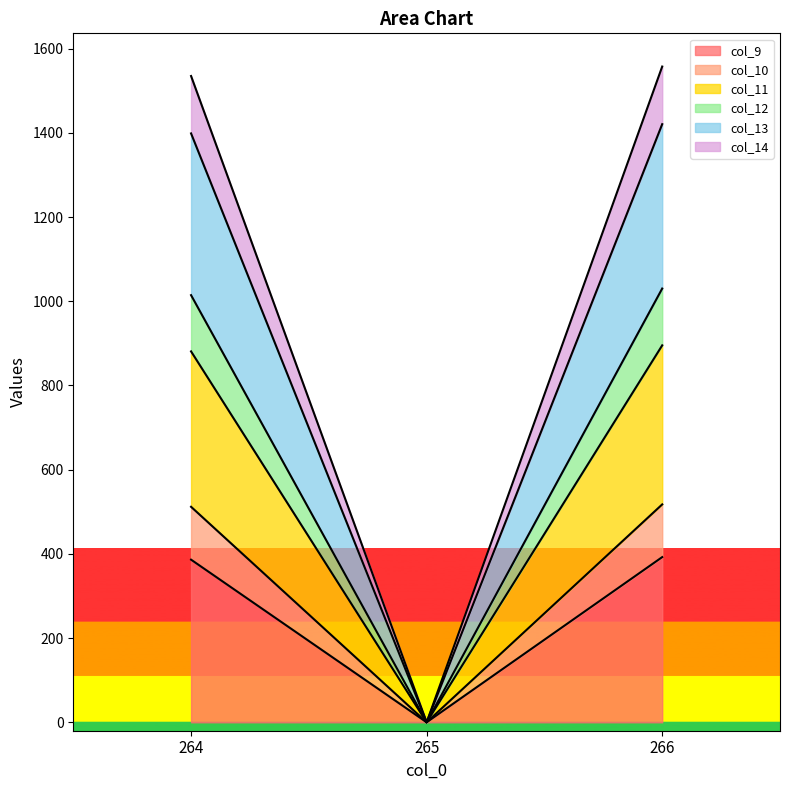

What is the greatest value displayed?

1557.6